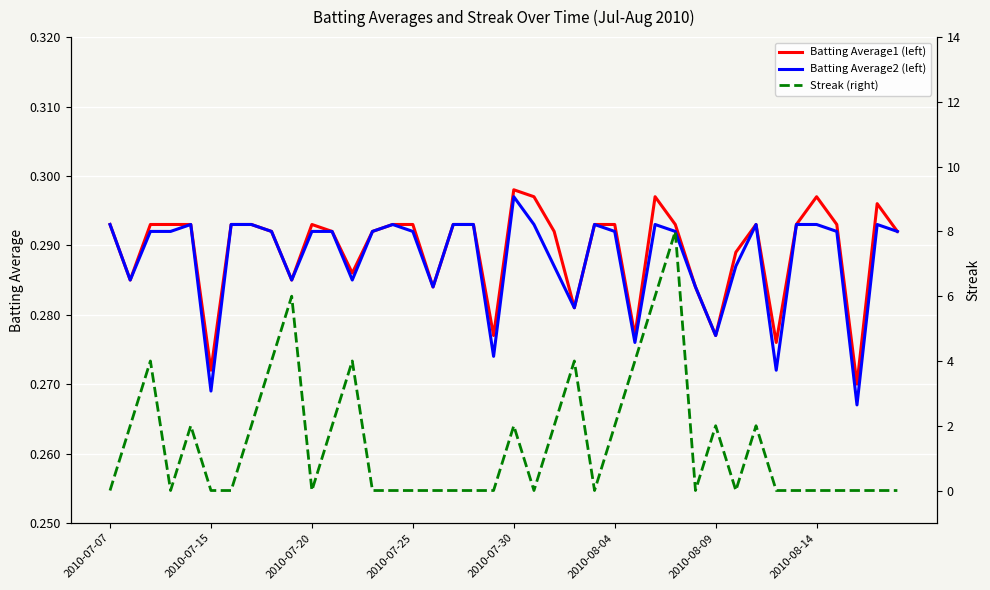

True or false: Batting Average1 (left) has a value of 0.2 at 2010-07-15.

False